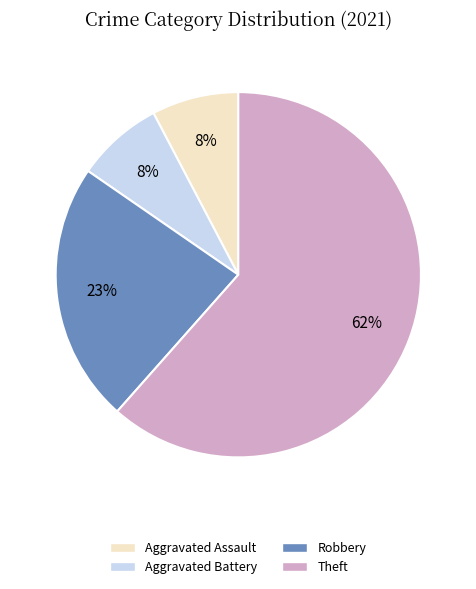

To the nearest percent, what is the combined percentage of Aggravated Assault and Theft?

69%